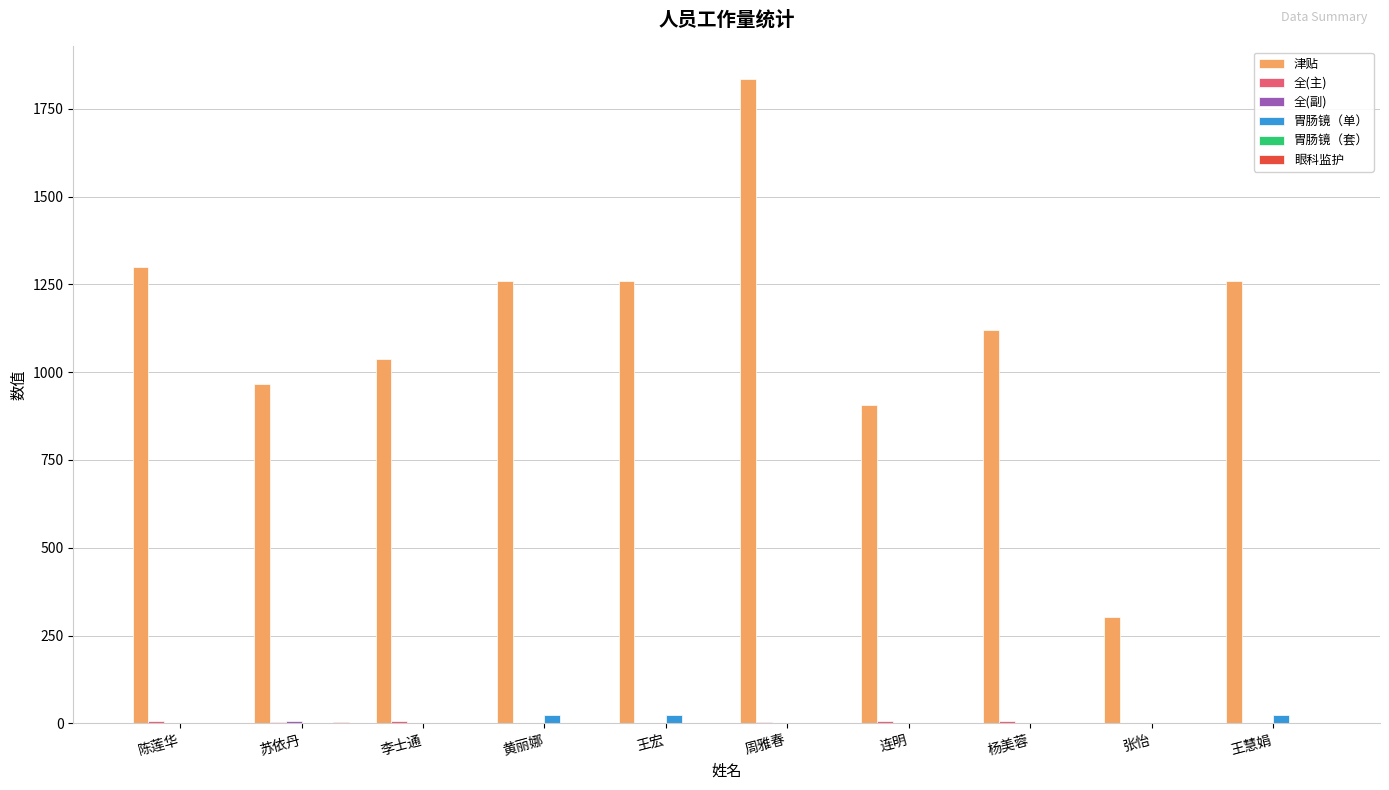

Which label corresponds to the largest value in the chart?

周雅春